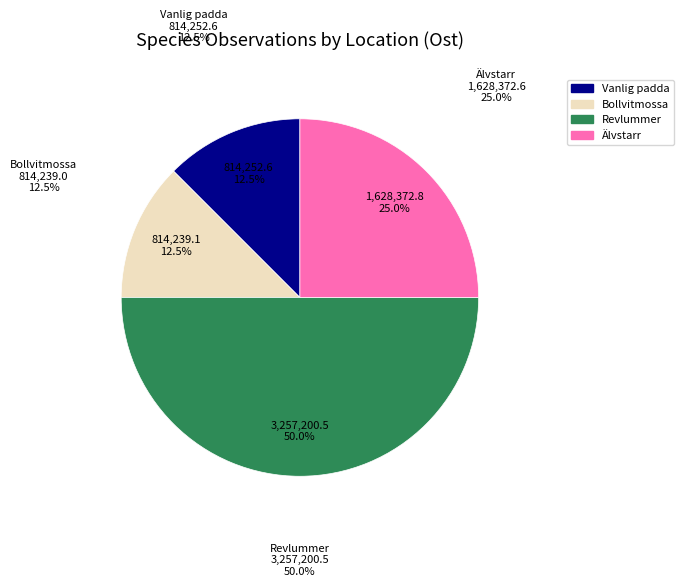

True or false: 96712173 accounts for 23% of the total.

False